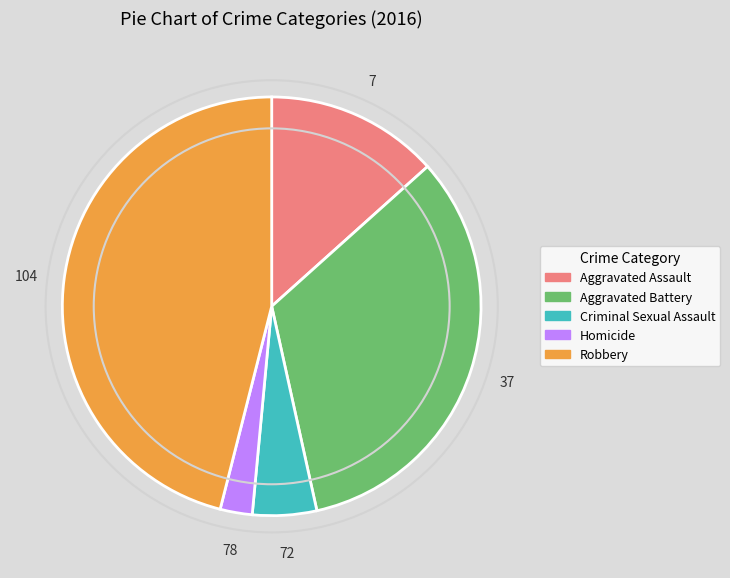

Does Aggravated Battery represent more than half of the total?

No